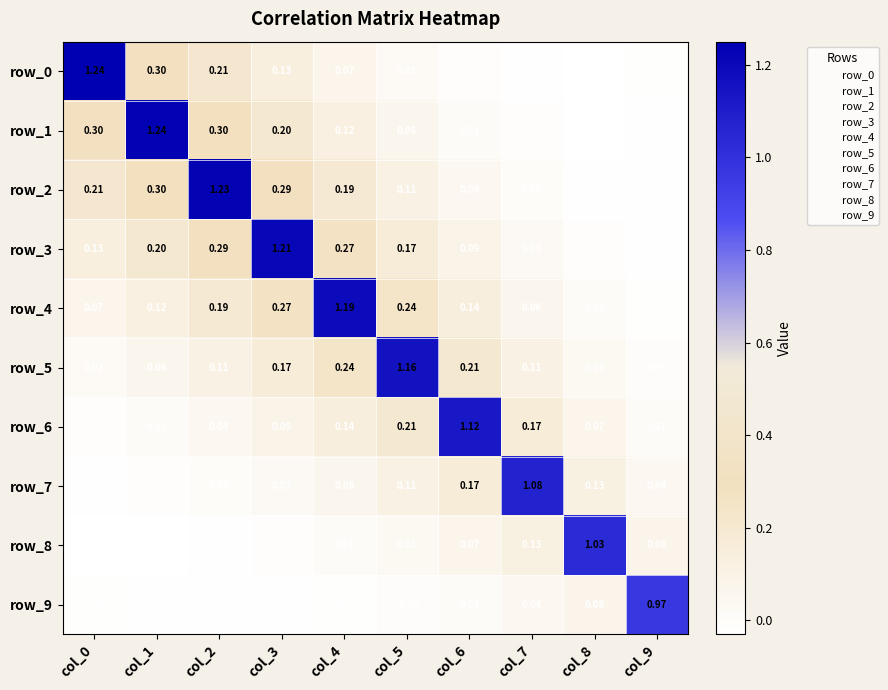

Which series has the largest total across all categories?

row_3